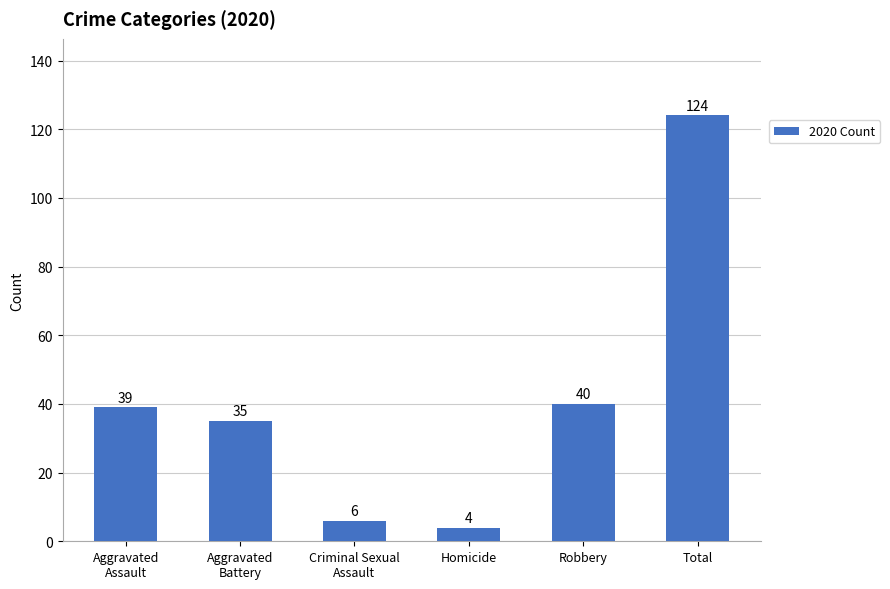

What is the label of the 5th bar from the right?

Aggravated
Battery